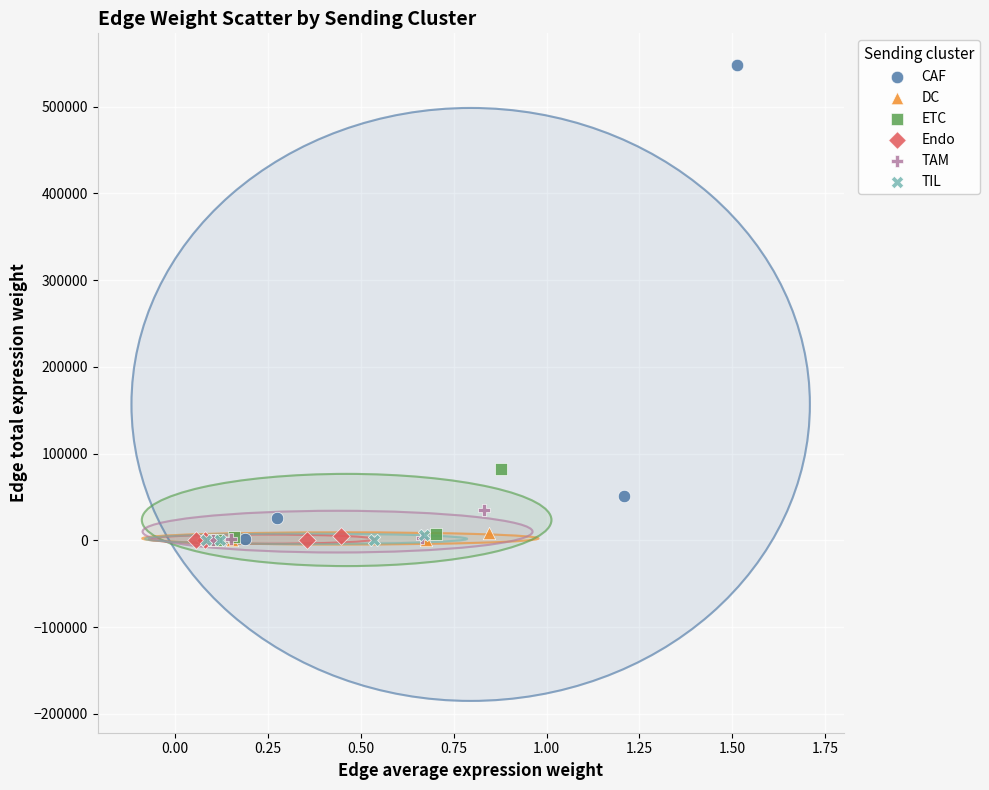

Which series reaches the maximum Y coordinate?

CAF